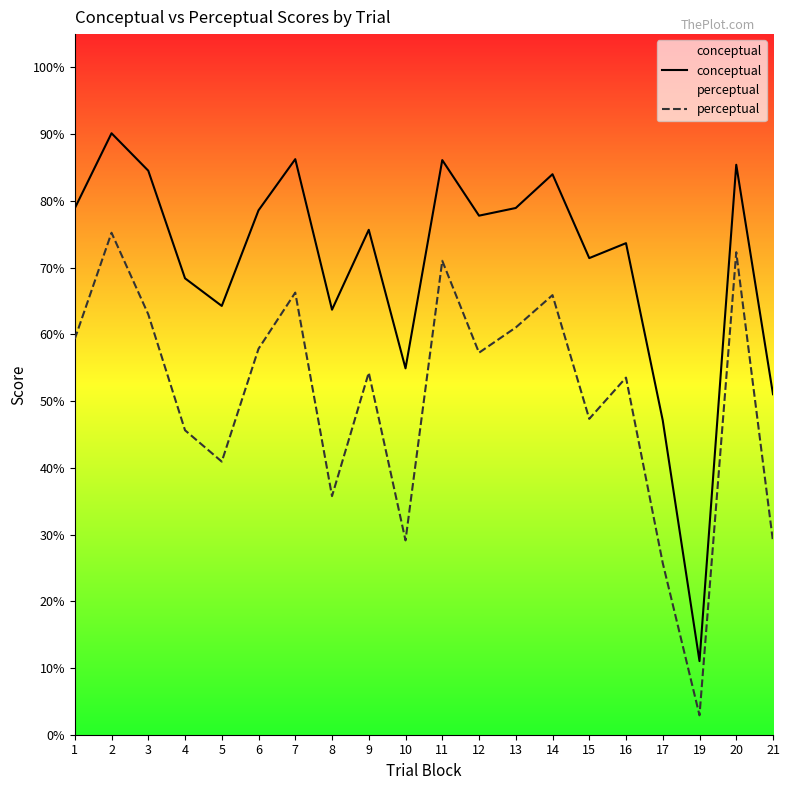

Reading right to left, list all the values displayed in this chart.

conceptual: 21=51.0	20=85.4	19=11.0	17=47.1	16=73.7	15=71.4	14=84.0	13=78.9	12=77.8	11=86.1	10=54.9	9=75.7	8=63.7	7=86.3	6=78.6	5=64.3	4=68.4	3=84.5	2=90.1	1=78.9
perceptual: 21=28.9	20=72.3	19=2.9	17=25.7	16=53.5	15=47.3	14=65.9	13=61.0	12=57.2	11=71.0	10=29.1	9=54.3	8=35.8	7=66.3	6=57.8	5=40.9	4=45.6	3=63.0	2=75.2	1=59.3